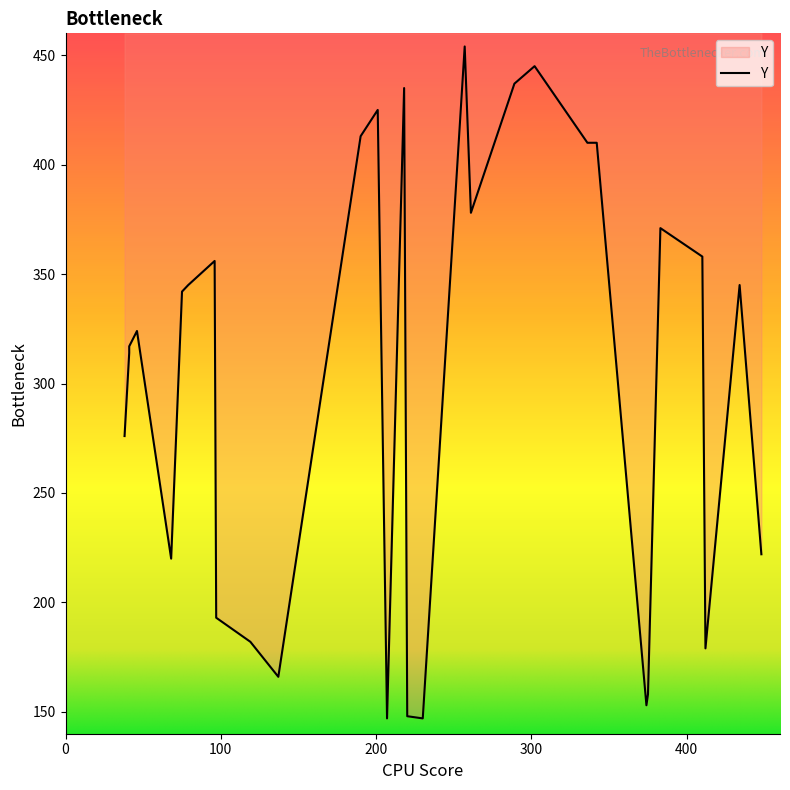

What is the sum of the values at 79 and 68?

565